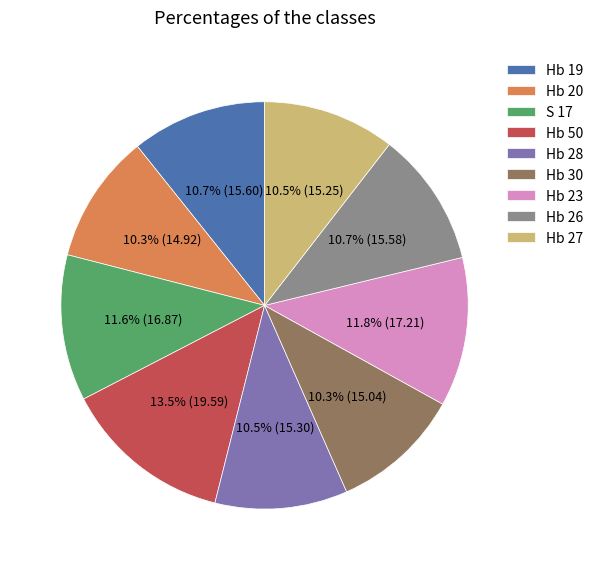

Is it true that Hb 20 is 10% of the pie?

True